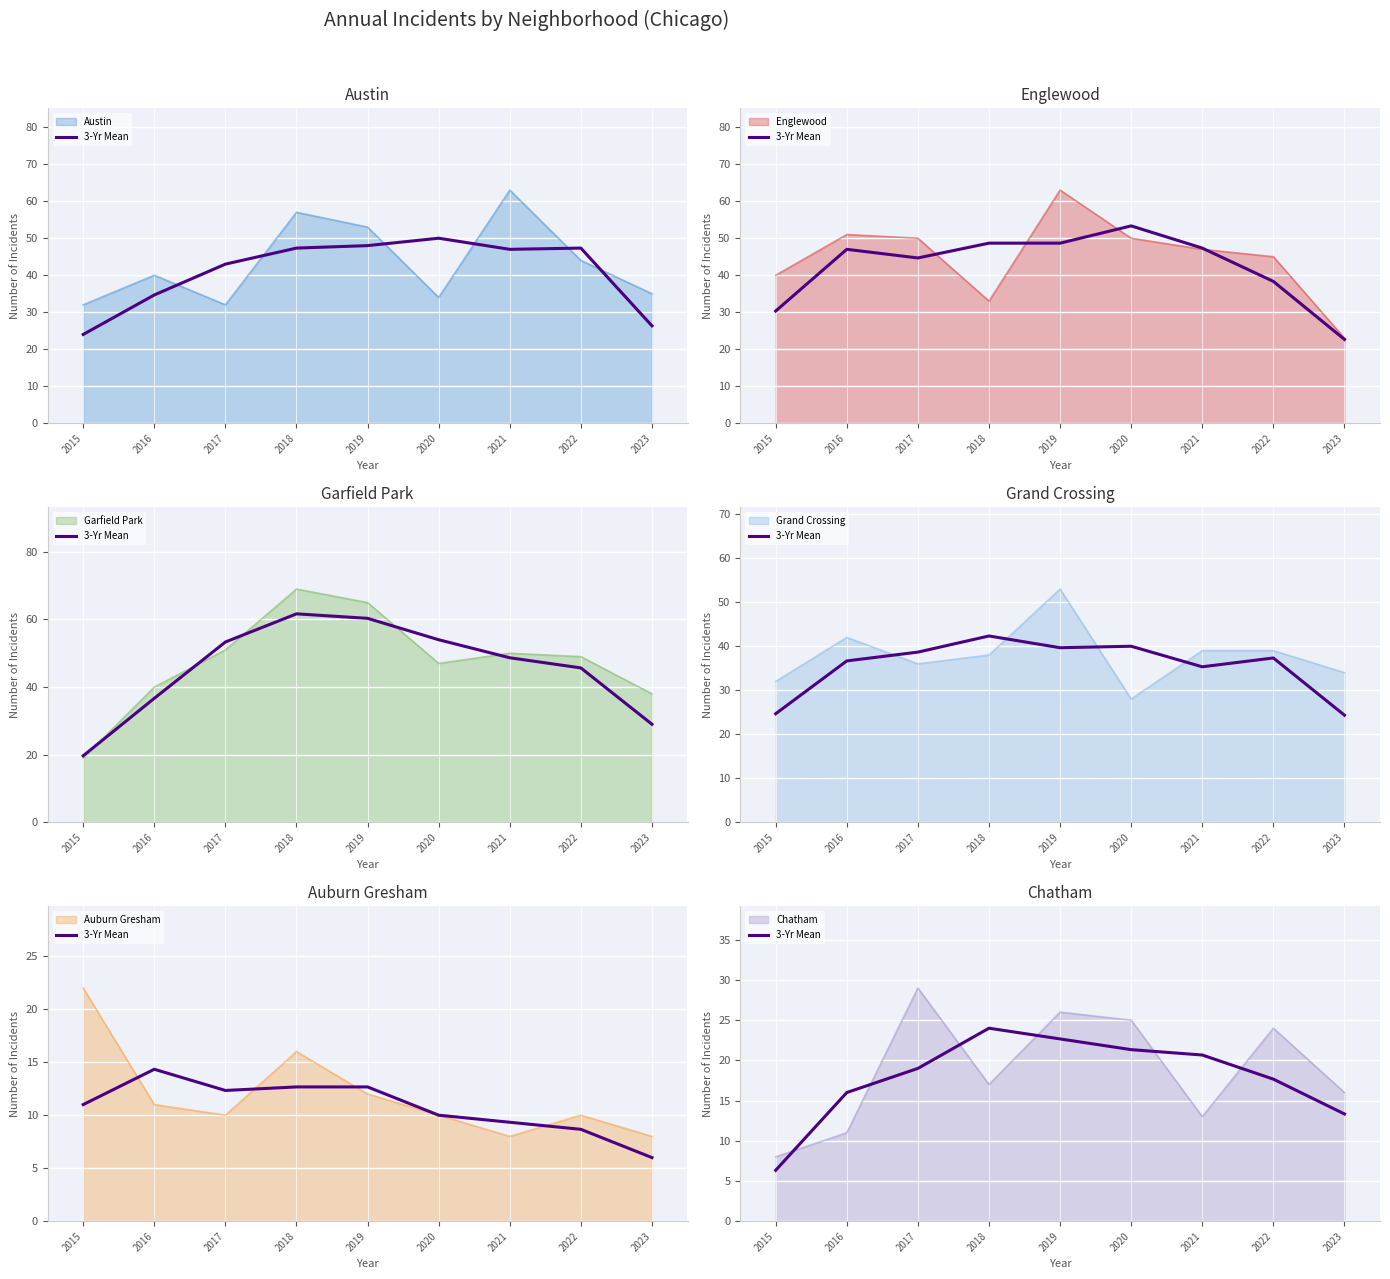

What is the difference between the maximum and minimum values?

17.7